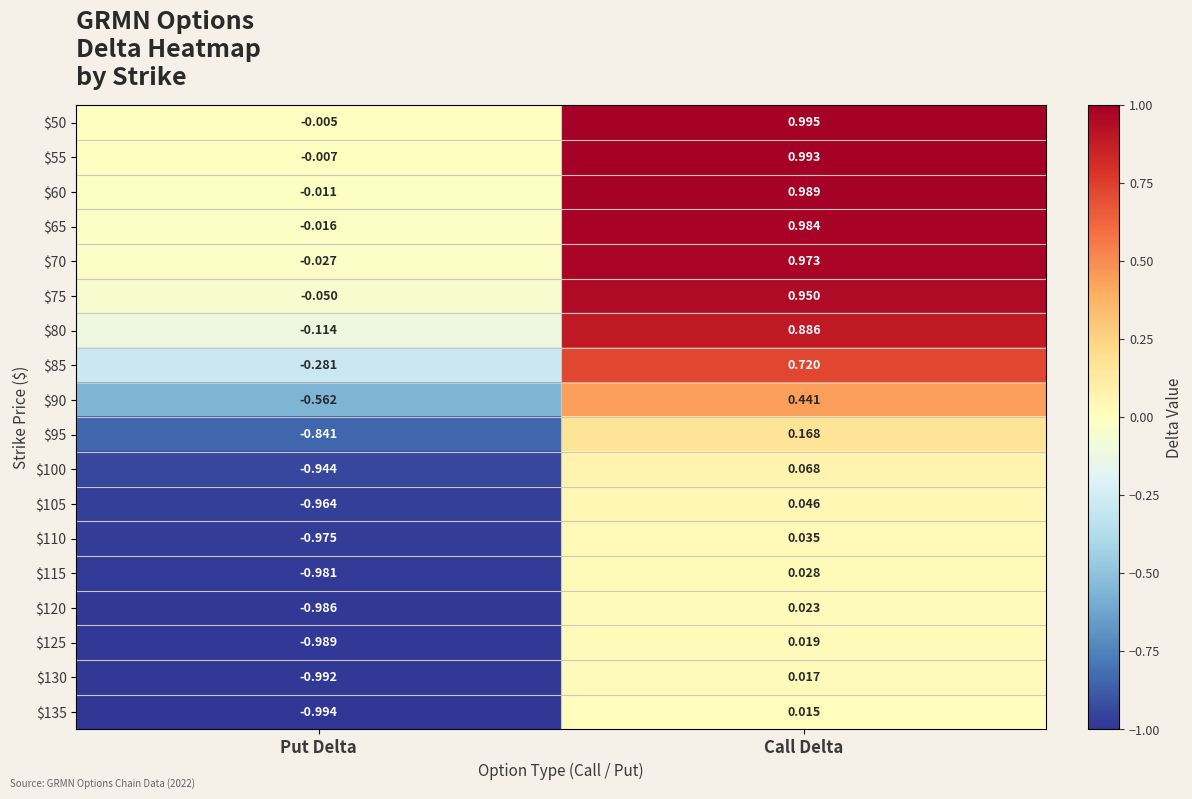

How many values in $120 are above zero?

1